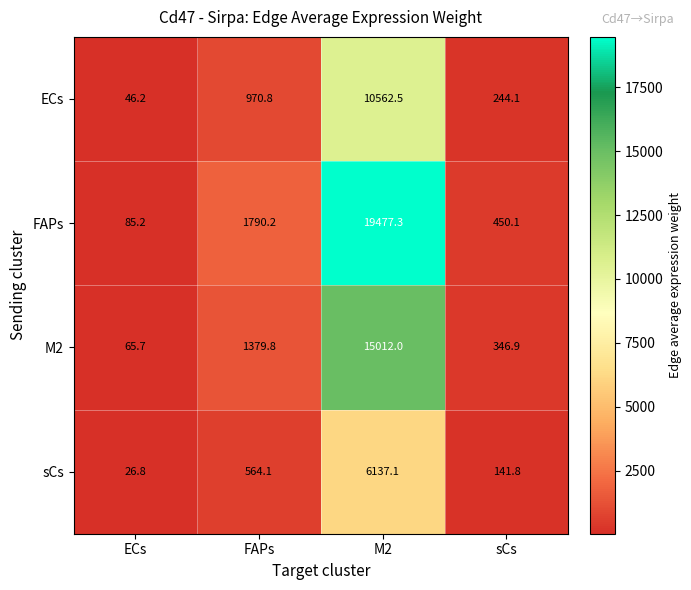

Which series has the largest total across all categories?

FAPs